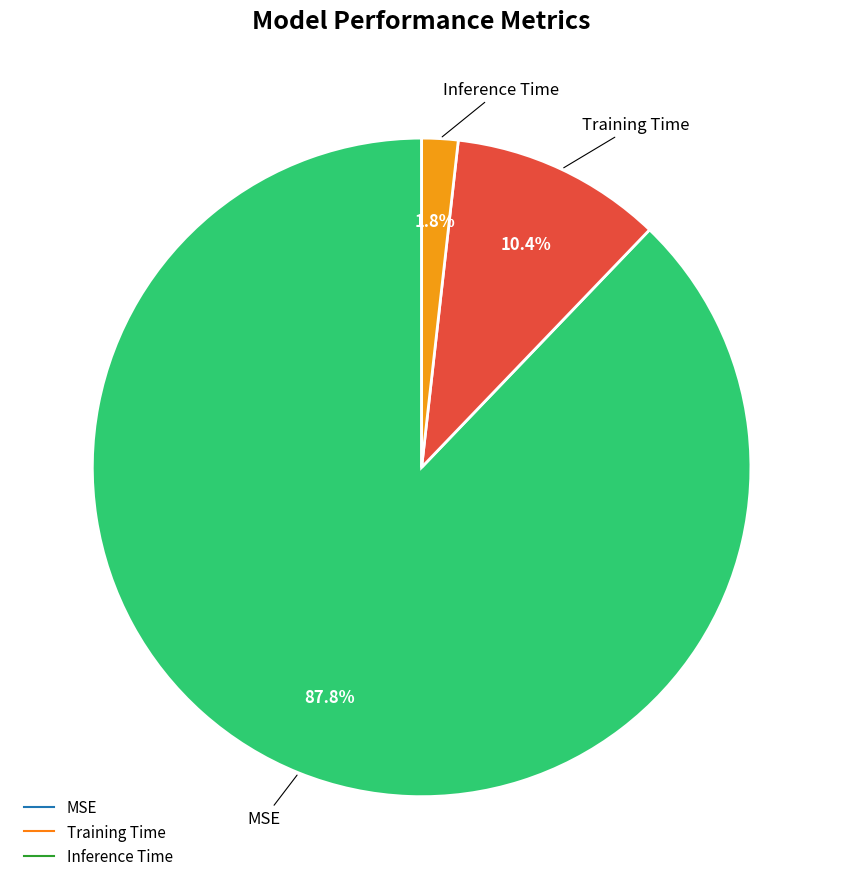

Is it true that MSE is 94% of the pie?

False